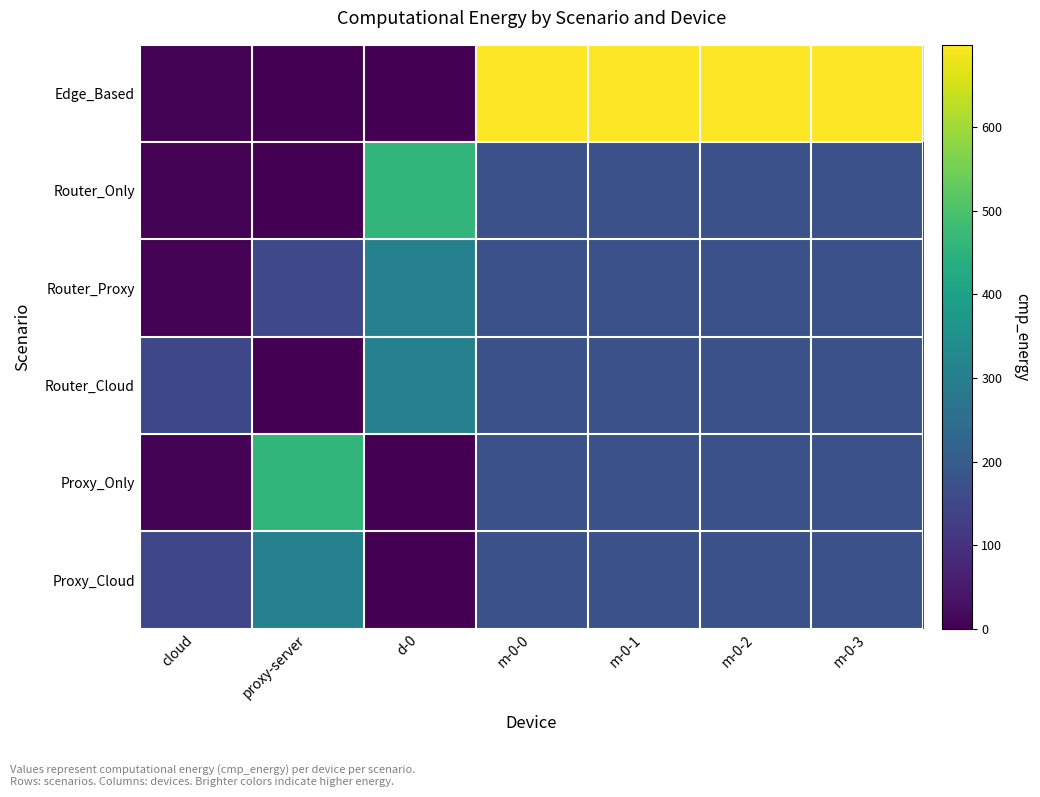

At how many categories does at least one series exceed 384?

6